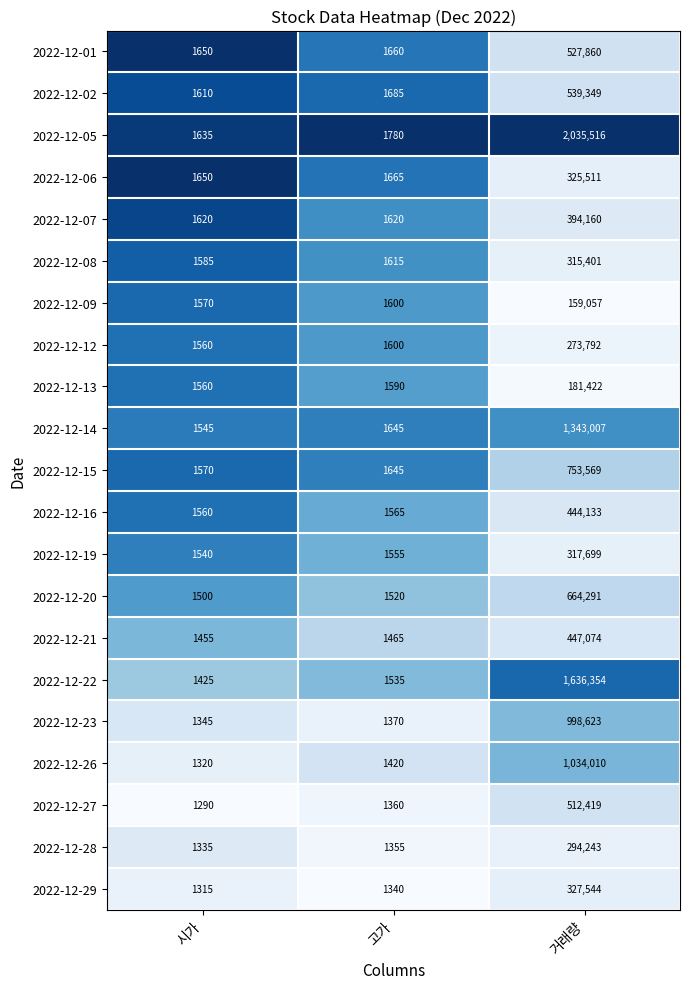

What is the spread (max minus min) of values at 거래량?

1876459